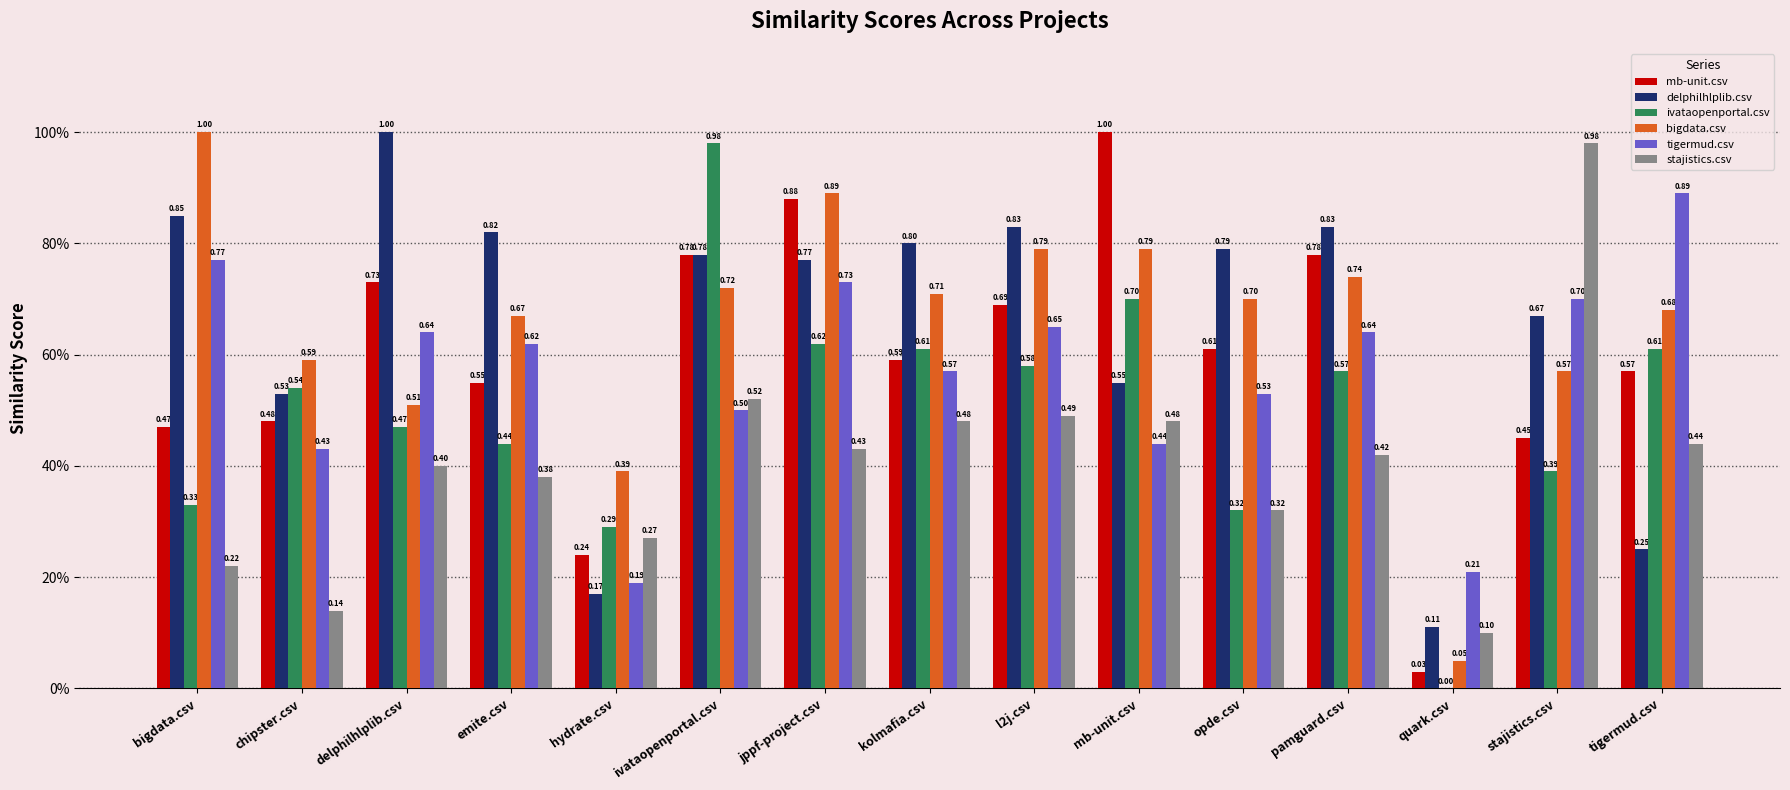

What are all the series names shown in the legend?

mb-unit.csv, delphilhlplib.csv, ivataopenportal.csv, bigdata.csv, tigermud.csv, stajistics.csv